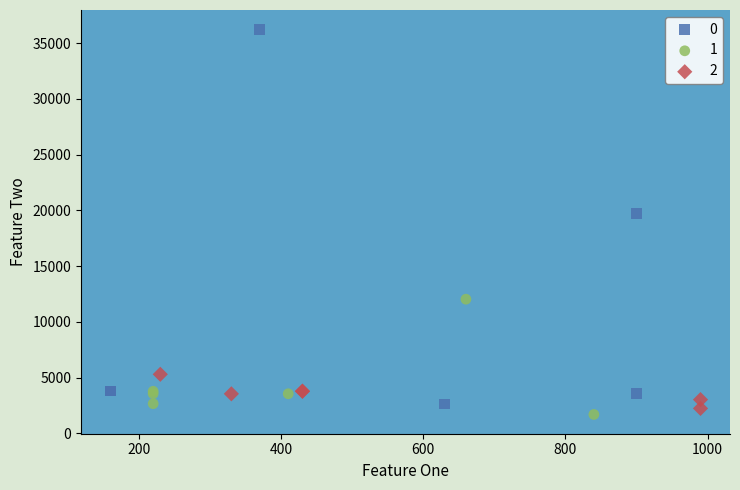

What are all the series names shown in the legend?

0, 1, 2